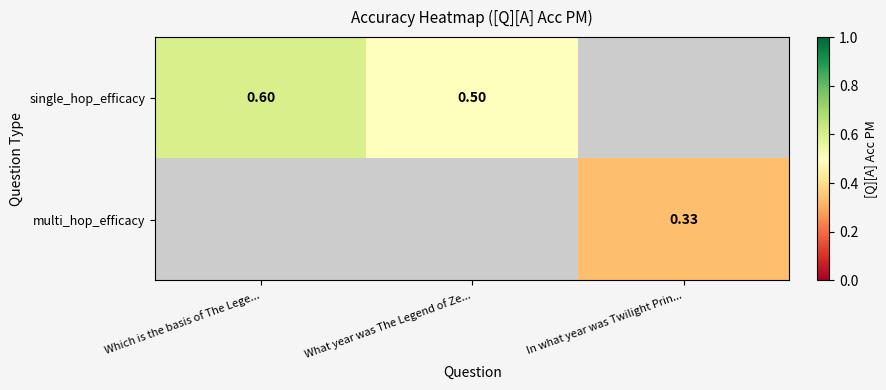

Count the number of categories in the chart.

3